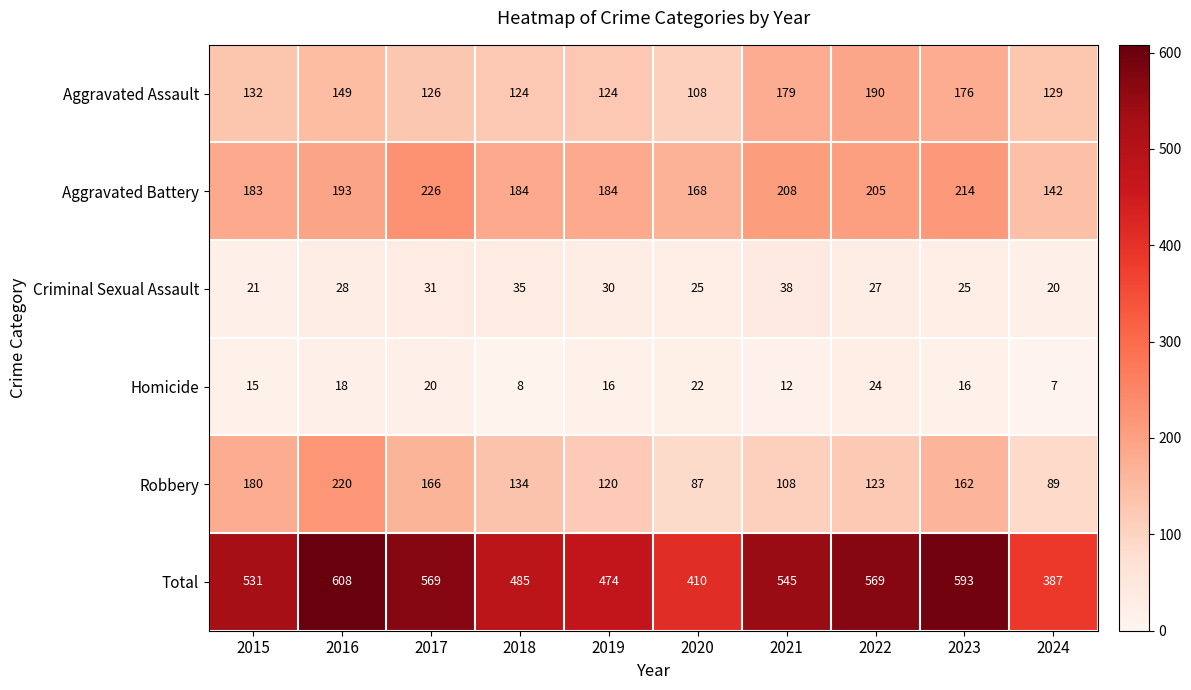

The Aggravated Assault series shows 231 at 2024. True or false?

False